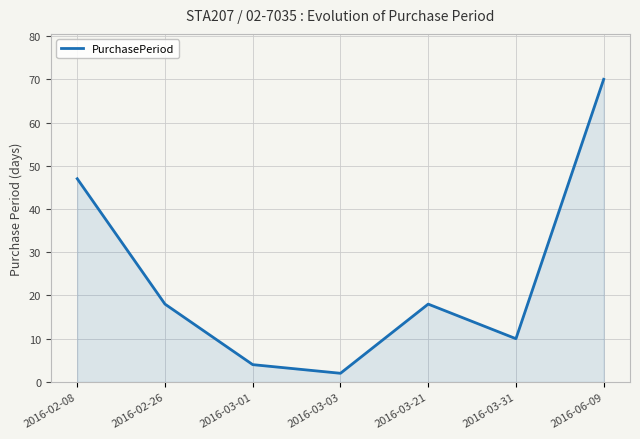

Which category has the highest value across all series?

2016-06-09